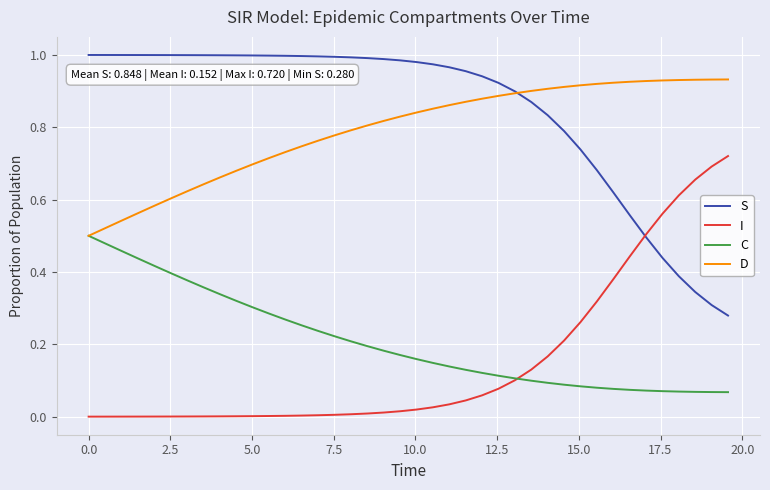

At how many categories does at least one series exceed 0?

40